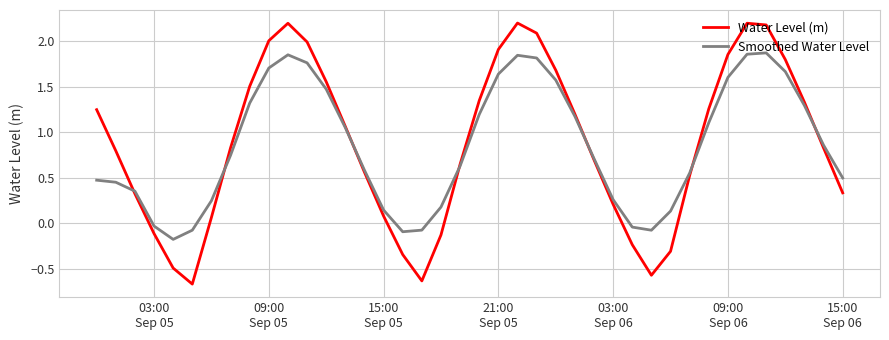

In Smoothed Water Level, how many points are higher than both neighbors (excluding endpoints)?

3